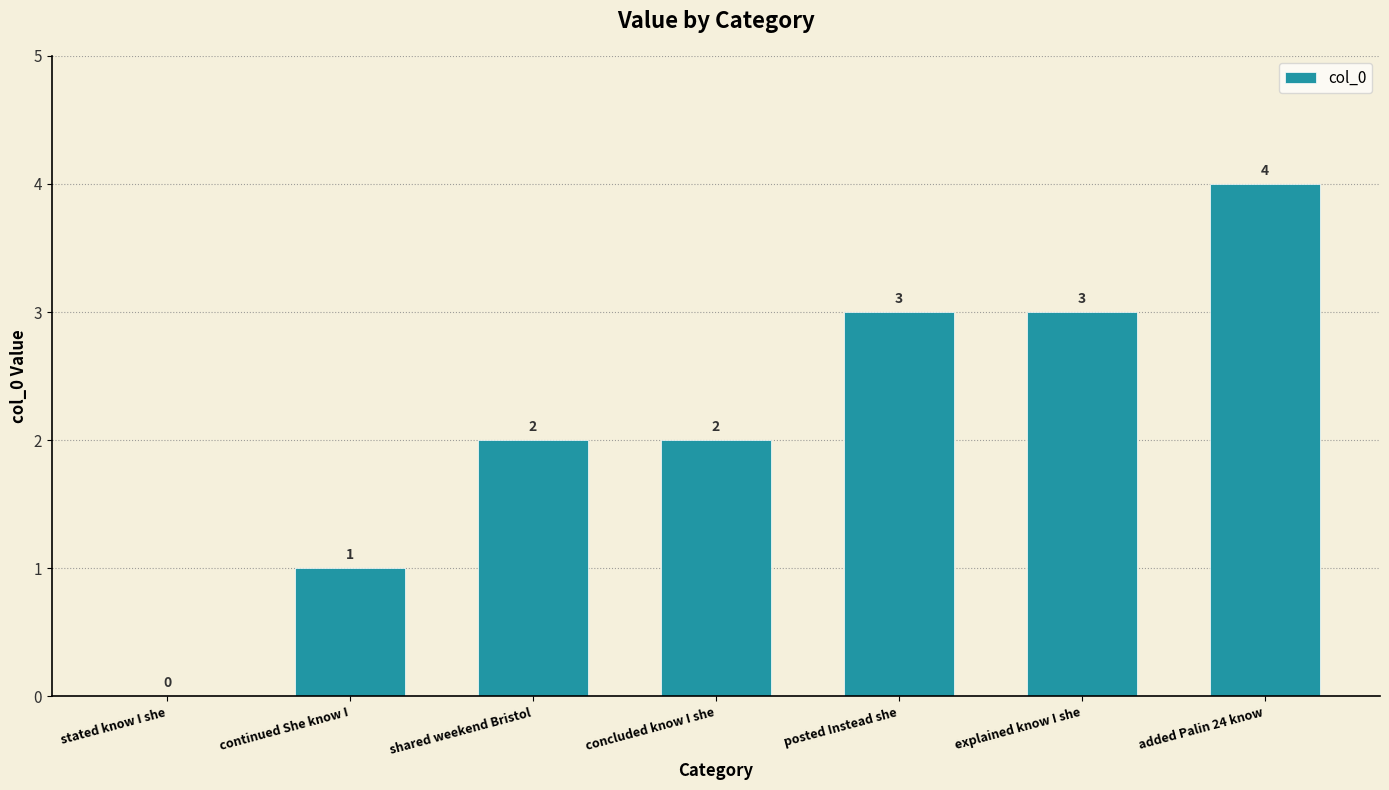

How many positive values are there?

6